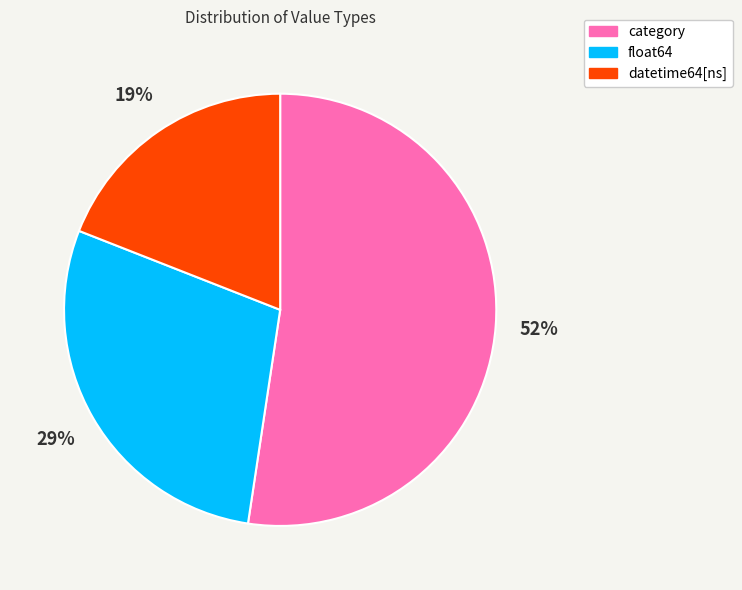

What percentage is the float64 slice, to the nearest percent?

29%